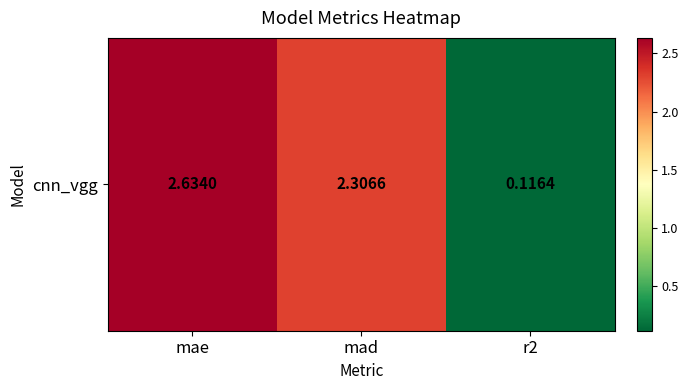

Reading left to right, what are all the values shown in this chart?

mae=2.6	mad=2.3	r2=0.1